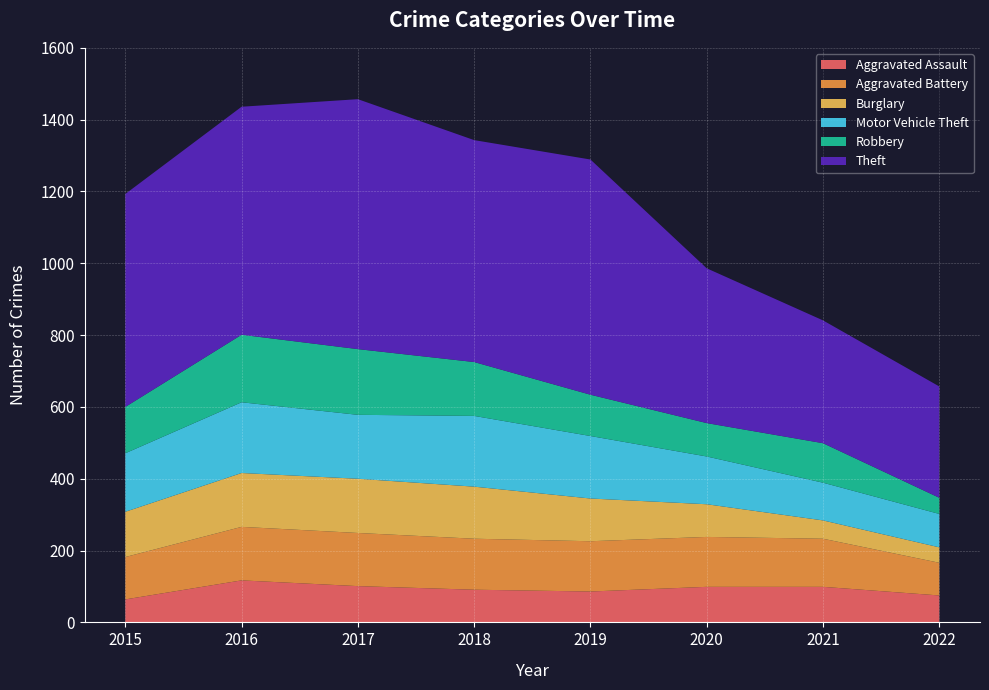

Reading left to right, list all the values displayed in this chart.

Aggravated Assault: 64	117	101	91	86	99	99	75
Aggravated Battery: 118	149	148	142	140	139	134	91
Burglary: 126	150	151	145	119	91	51	43
Motor Vehicle Theft: 163	197	178	197	174	133	105	93
Robbery: 129	188	183	150	115	93	110	45
Theft: 593	635	696	618	655	431	342	310